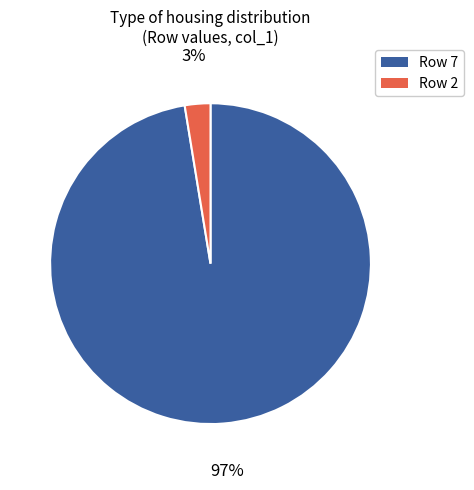

Is there any slice that represents more than half of the pie?

Yes